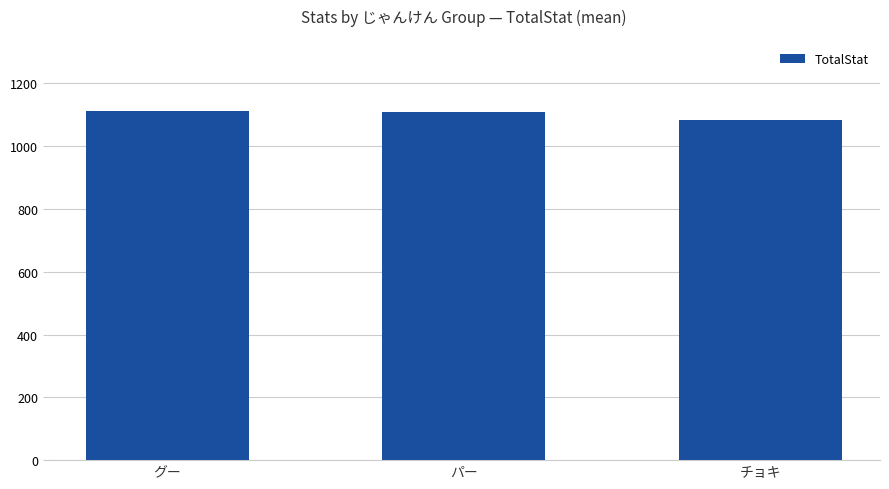

What is the value of the 3rd bar from the left?

1083.6